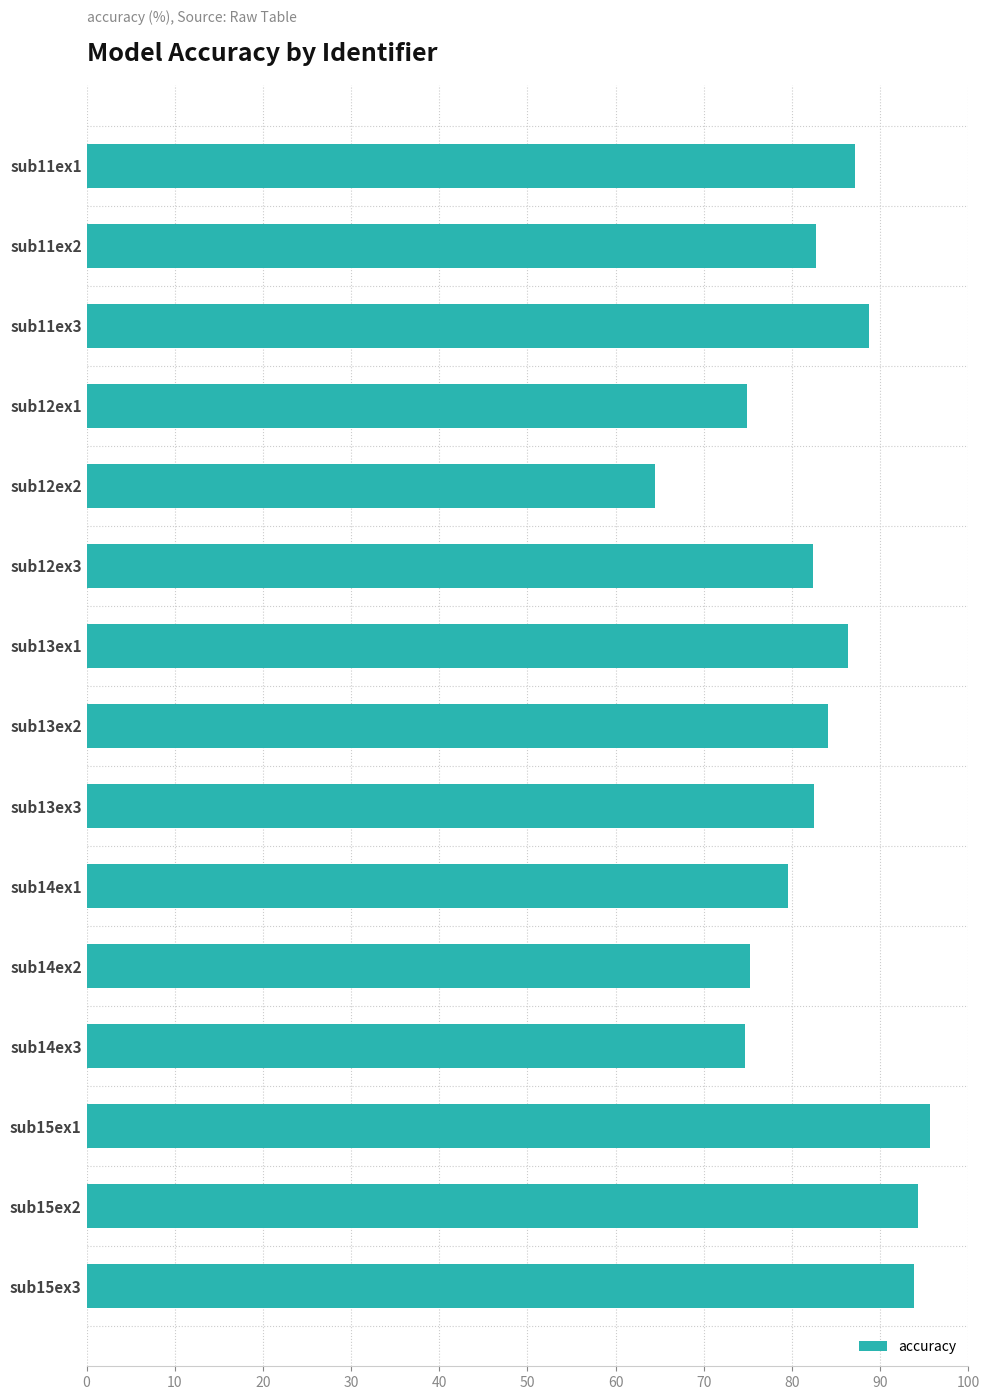

Where is the data nearest to the value 80?

sub14ex1